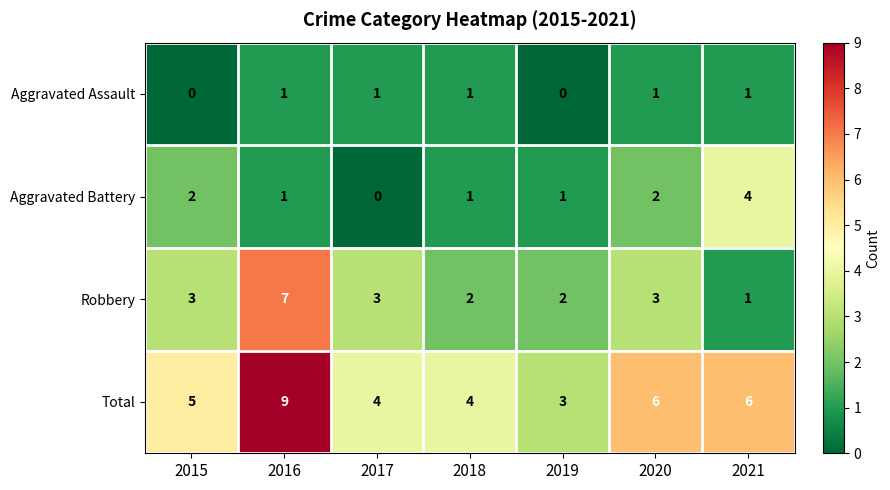

Rank the series by their maximum value, from lowest to highest.

Aggravated Assault, Aggravated Battery, Robbery, Total